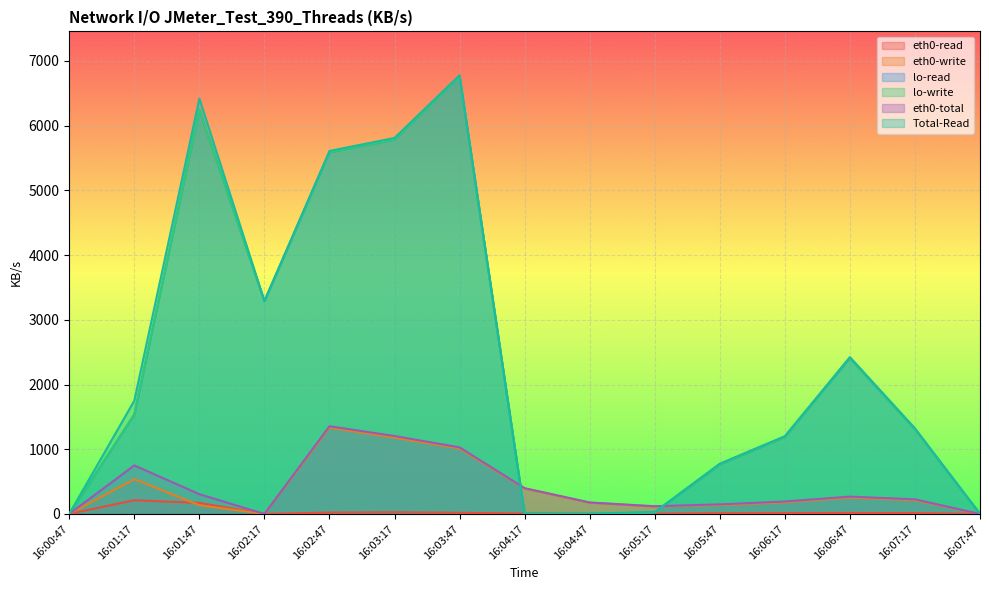

True or false: eth0-write and eth0-total cross at least once.

False